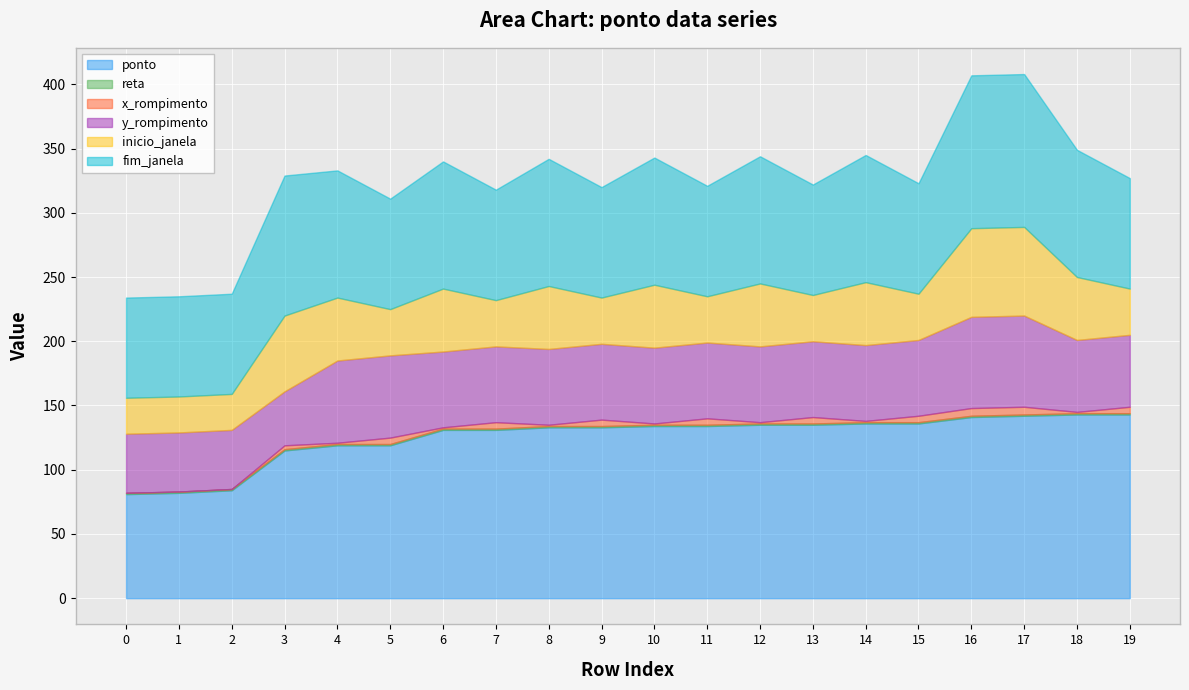

True or false: x_rompimento and inicio_janela intersect in this chart.

False